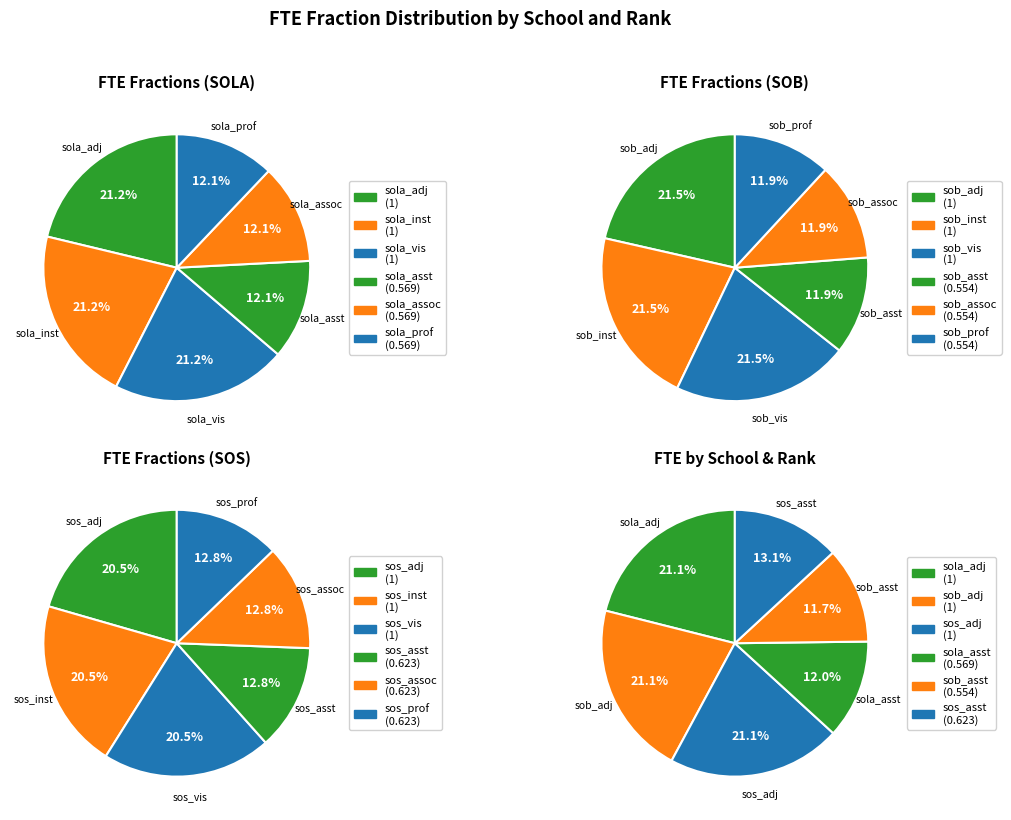

What is the change in value from sob_prof to sos_asst?

+0.1